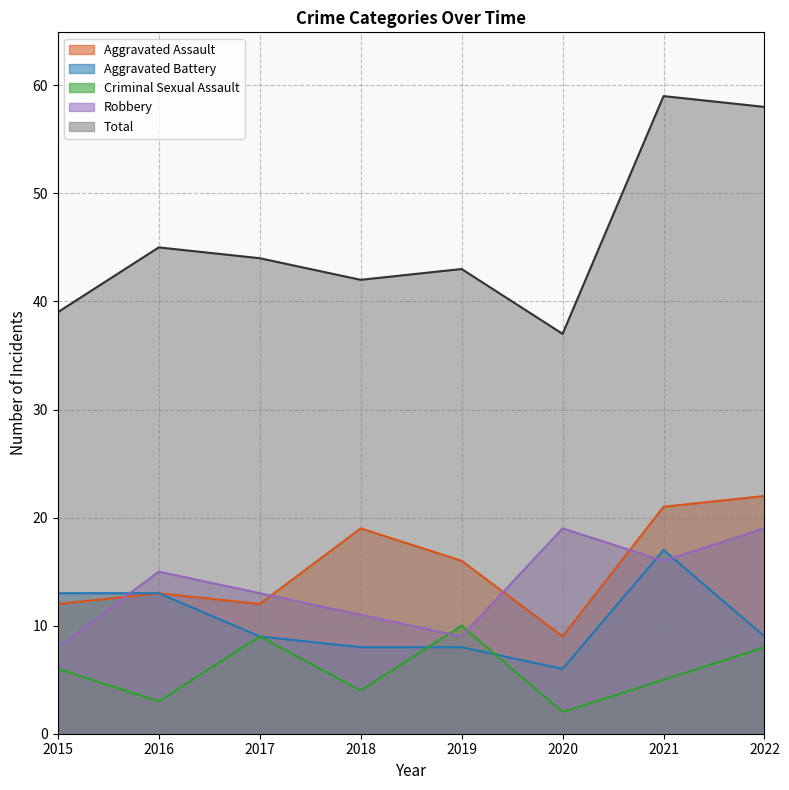

At which category does Aggravated Assault reach its first local peak?

2016